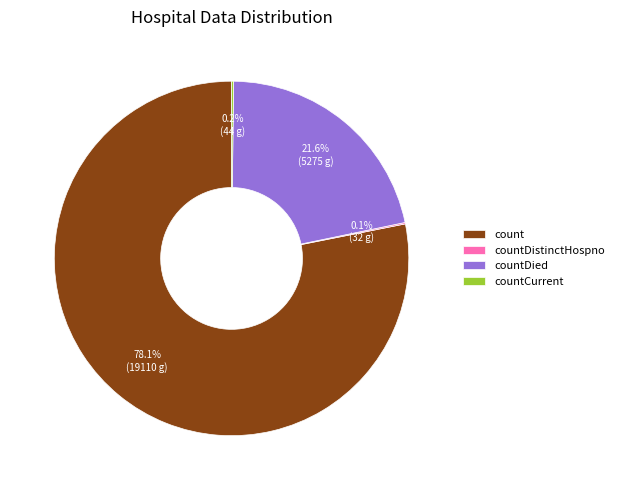

What percentage is NOT represented by countDied?

78.4%